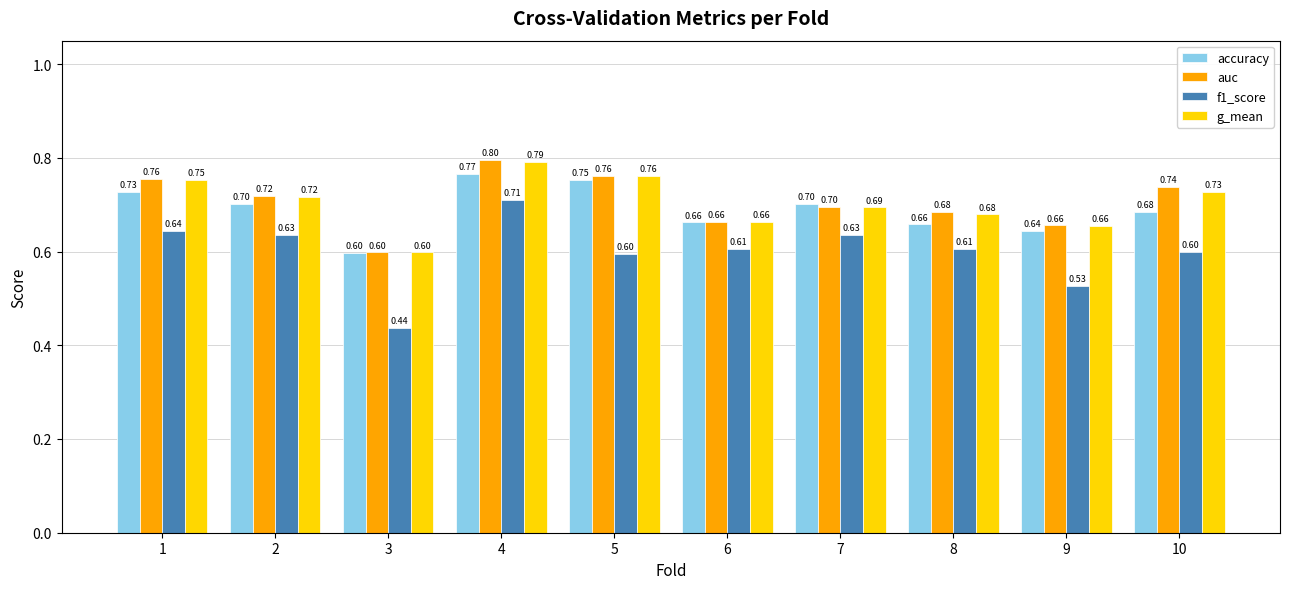

What is the value of the auc bar at the 10th from the left?

0.7